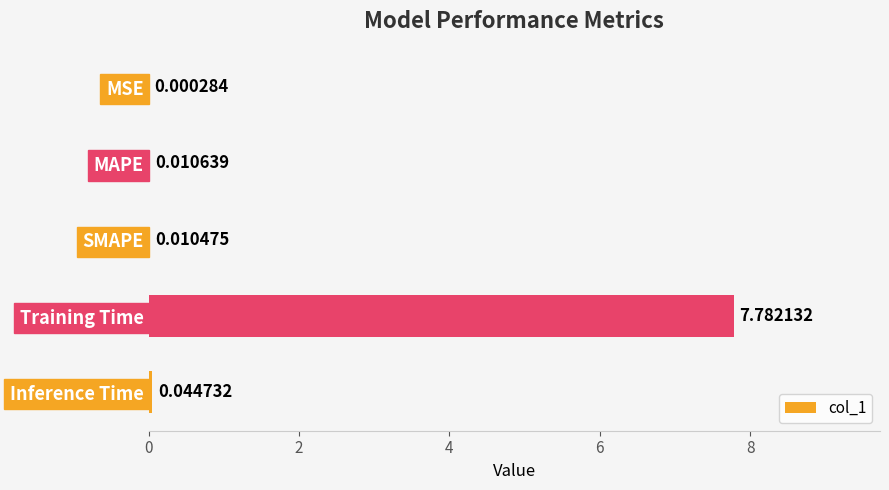

What is the sum of the values at Training Time and MSE?

7.8